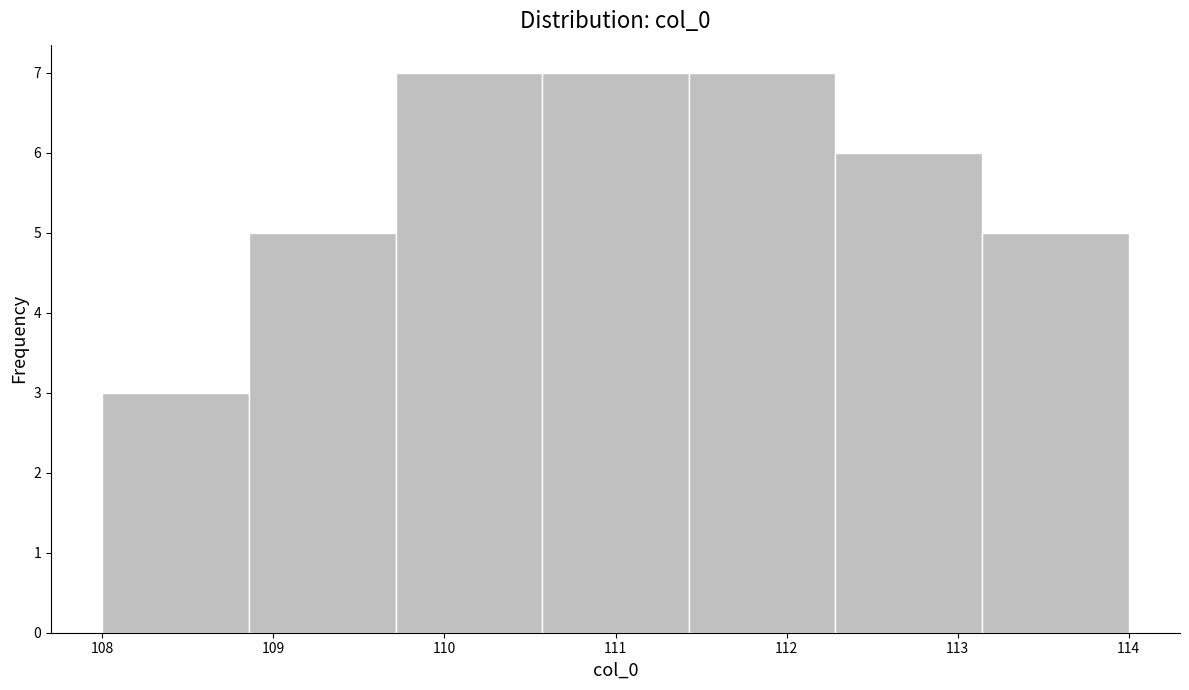

Reading left to right, transcribe this chart: for each bar, give the range it covers on the x-axis and its height. Neither the bar edges nor the heights are printed on the chart, so give them approximately, as read against the axes.

108.0 to 108.9: 3
108.9 to 109.7: 5
109.7 to 110.6: 7
110.6 to 111.4: 7
111.4 to 112.3: 7
112.3 to 113.1: 6
113.1 to 114.0: 5